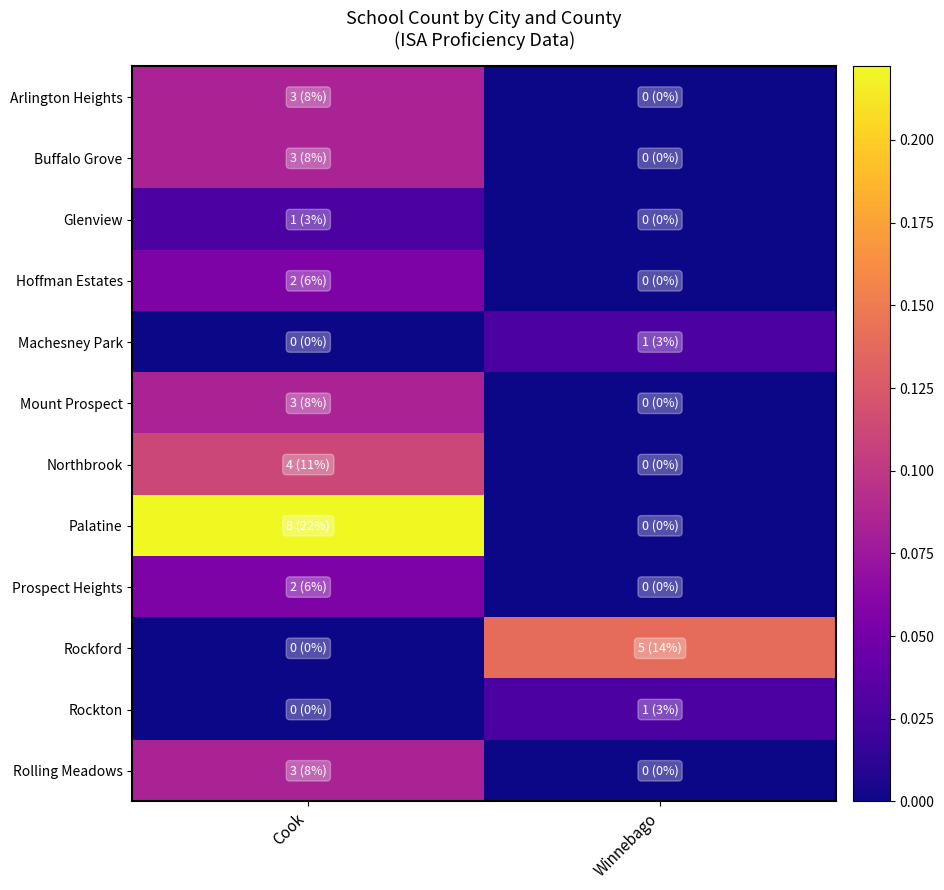

Reading left to right, extract all data points from this chart.

Arlington Heights: Cook=0.1	Winnebago=0.0
Buffalo Grove: Cook=0.1	Winnebago=0.0
Glenview: Cook=0.0	Winnebago=0.0
Hoffman Estates: Cook=0.1	Winnebago=0.0
Machesney Park: Cook=0.0	Winnebago=0.0
Mount Prospect: Cook=0.1	Winnebago=0.0
Northbrook: Cook=0.1	Winnebago=0.0
Palatine: Cook=0.2	Winnebago=0.0
Prospect Heights: Cook=0.1	Winnebago=0.0
Rockford: Cook=0.0	Winnebago=0.1
Rockton: Cook=0.0	Winnebago=0.0
Rolling Meadows: Cook=0.1	Winnebago=0.0